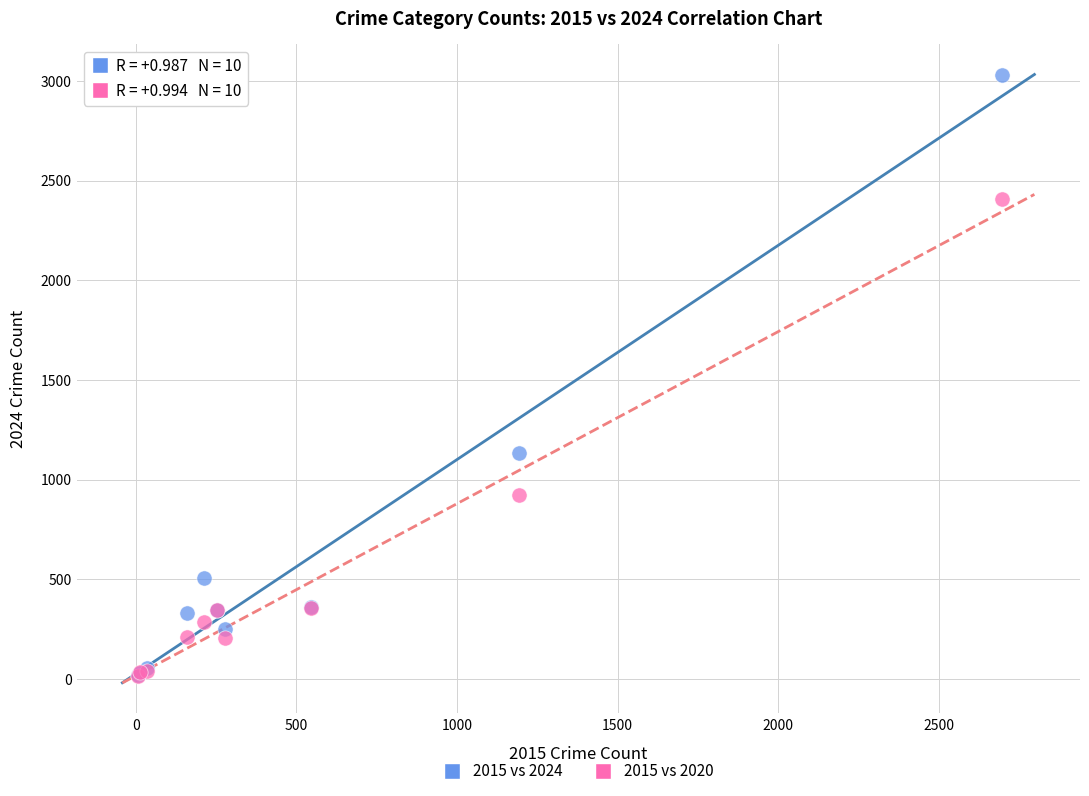

Which series has the widest spread of Y values?

2015 vs 2024